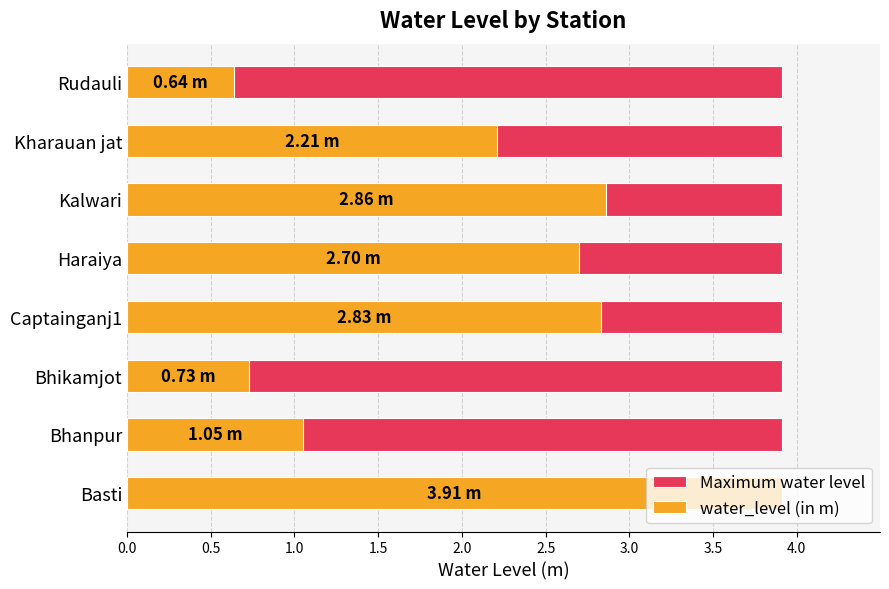

Rank the series at 2.0 from highest to lowest value.

water_level (in m), Maximum water level